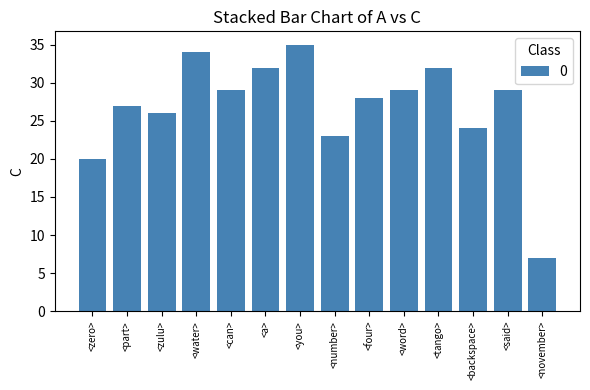

What is the sum of the values at <said> and <four>?

57